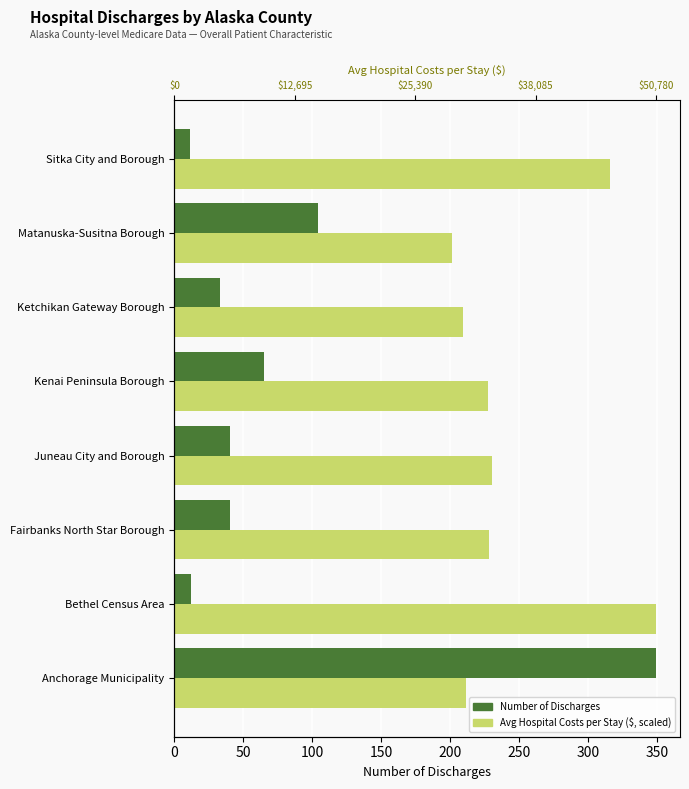

The value of Number of Discharges at Bethel Census Area is 12.0. True or false?

True